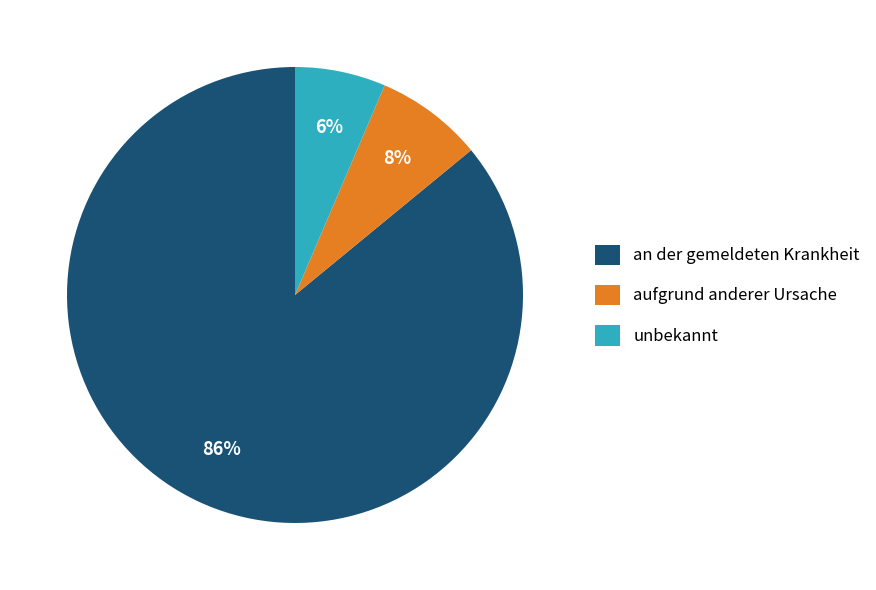

Which has a higher value, unbekannt or an der gemeldeten Krankheit?

an der gemeldeten Krankheit